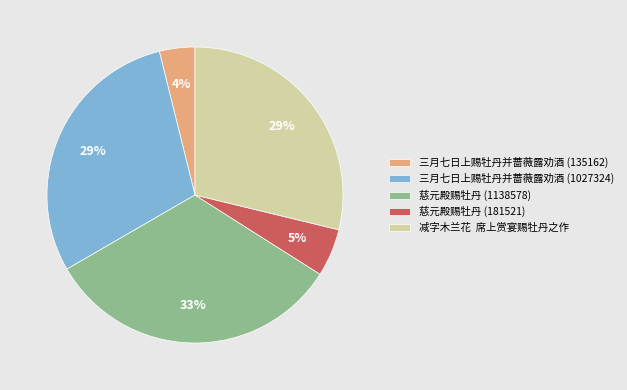

To the nearest percent, what portion does 三月七日上赐牡丹并蔷薇露劝酒 (1027324) represent?

29%